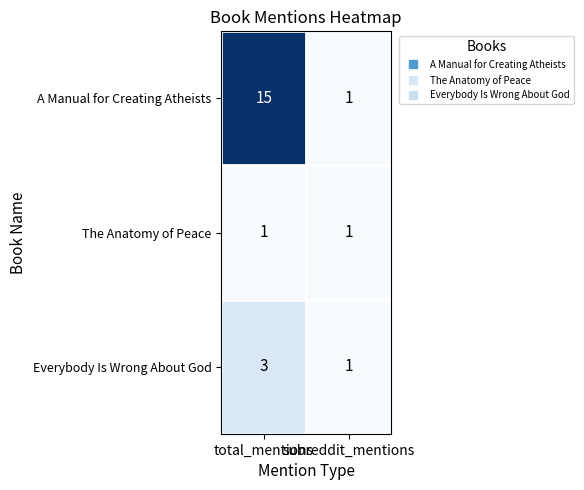

Which series has the largest total across all categories?

A Manual for Creating Atheists